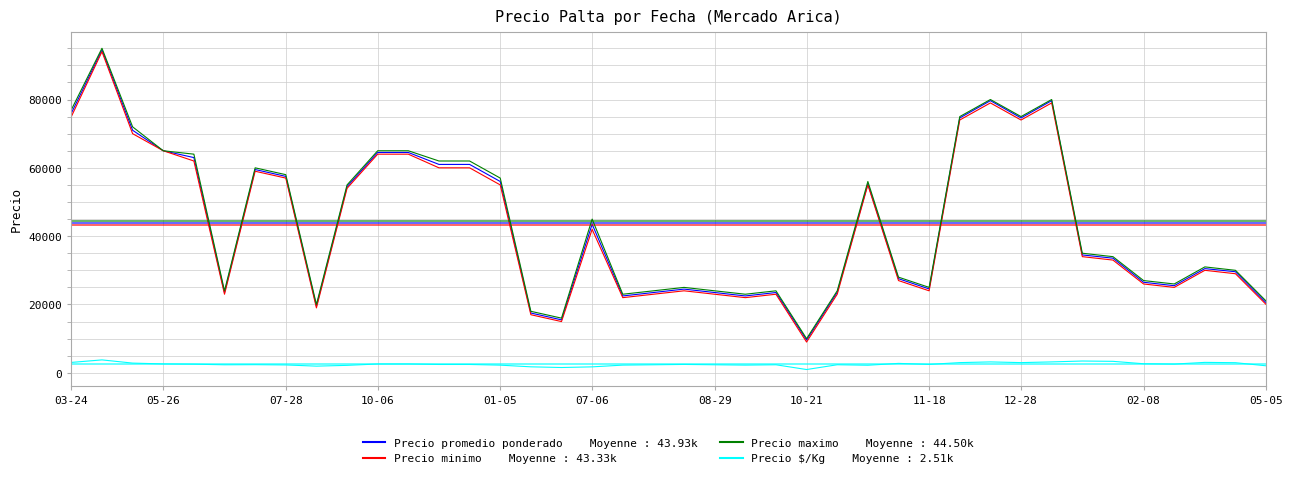

What is the maximum value shown in the chart?

95000